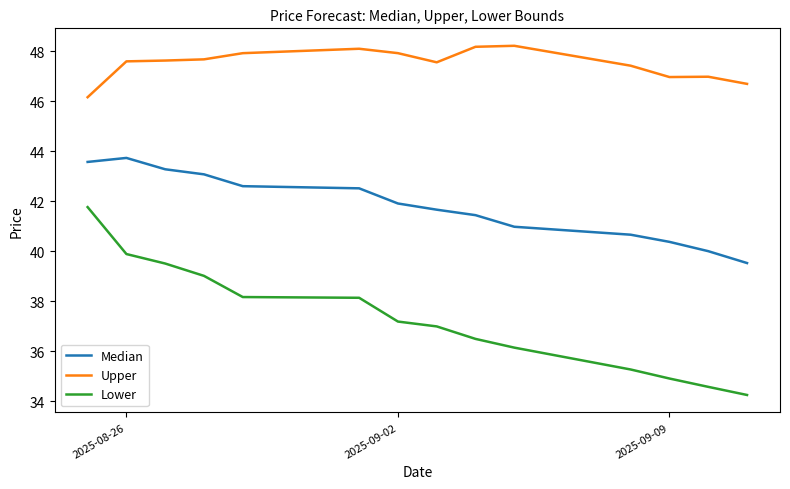

What is the greatest value displayed?

48.2